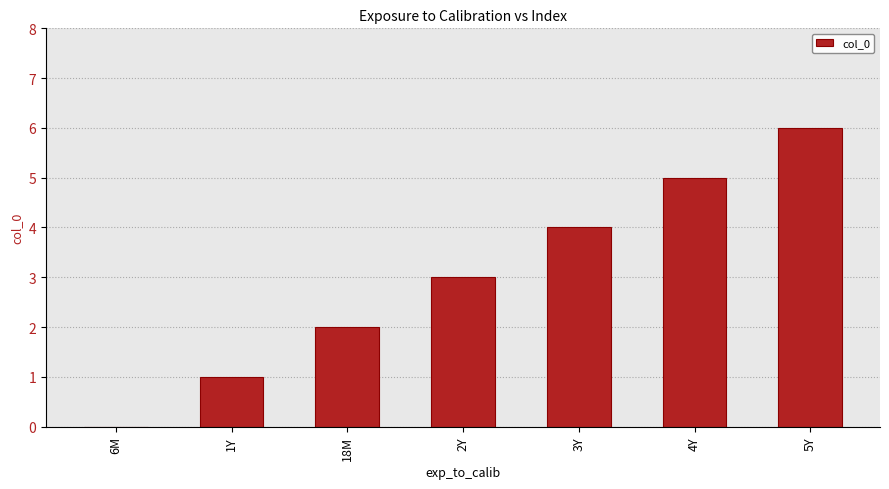

What is the average value?

3